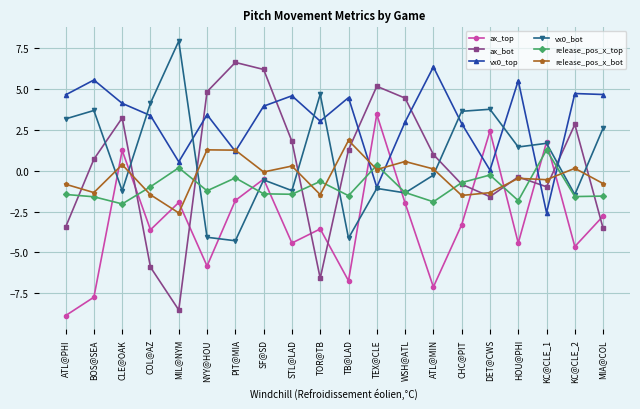

The value of vx0_top at MIA@COL is 4.7. True or false?

True